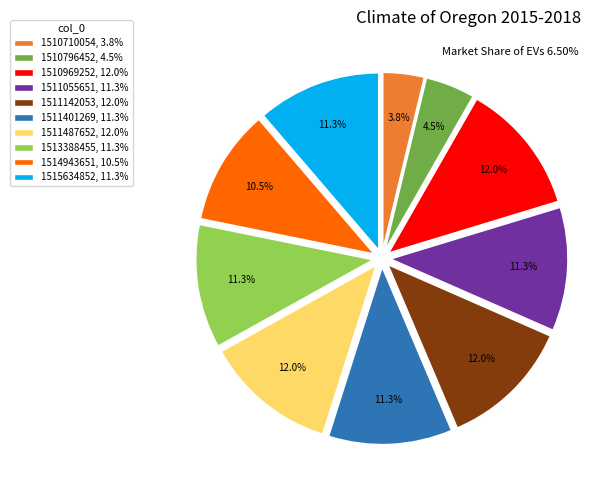

To the nearest percent, what is the difference between the largest and smallest slice percentages?

8%